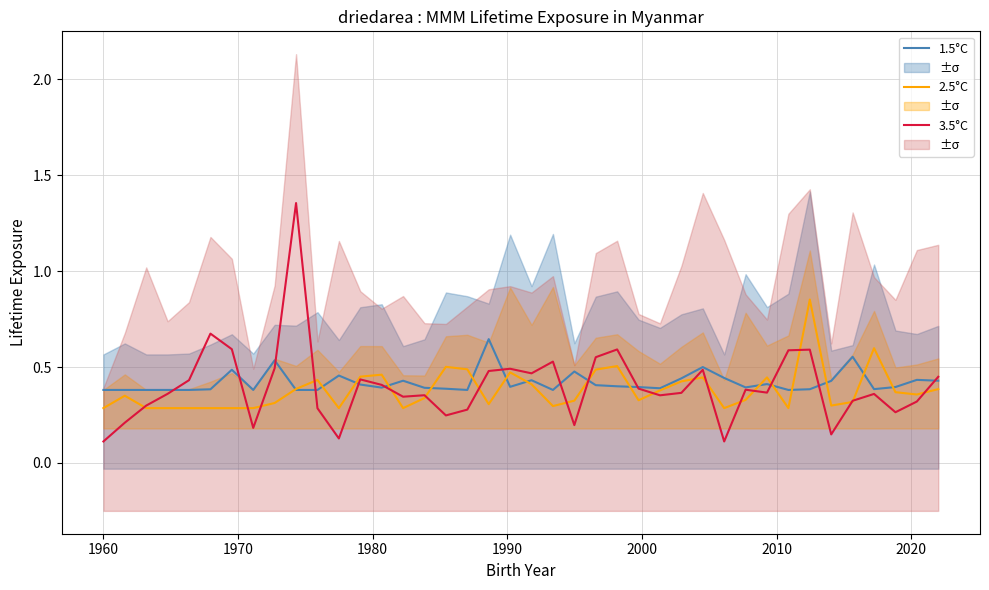

True or false: 3.5°C has more than 1 interior local peaks.

True